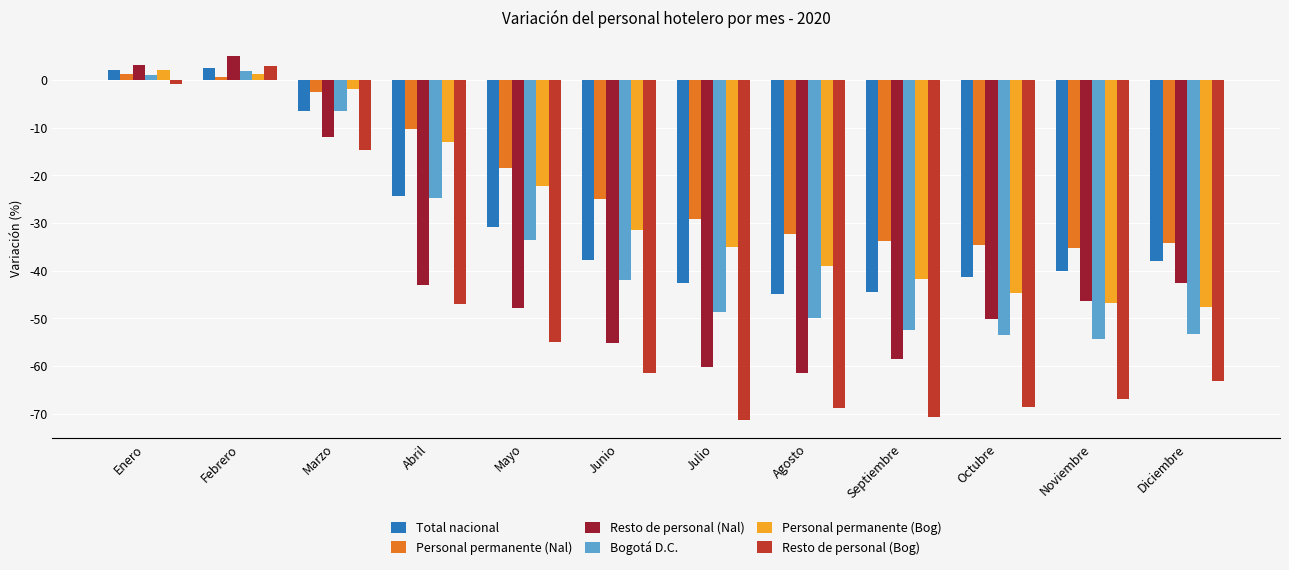

What is the minimum value for Resto de personal (Nal)?

-61.5